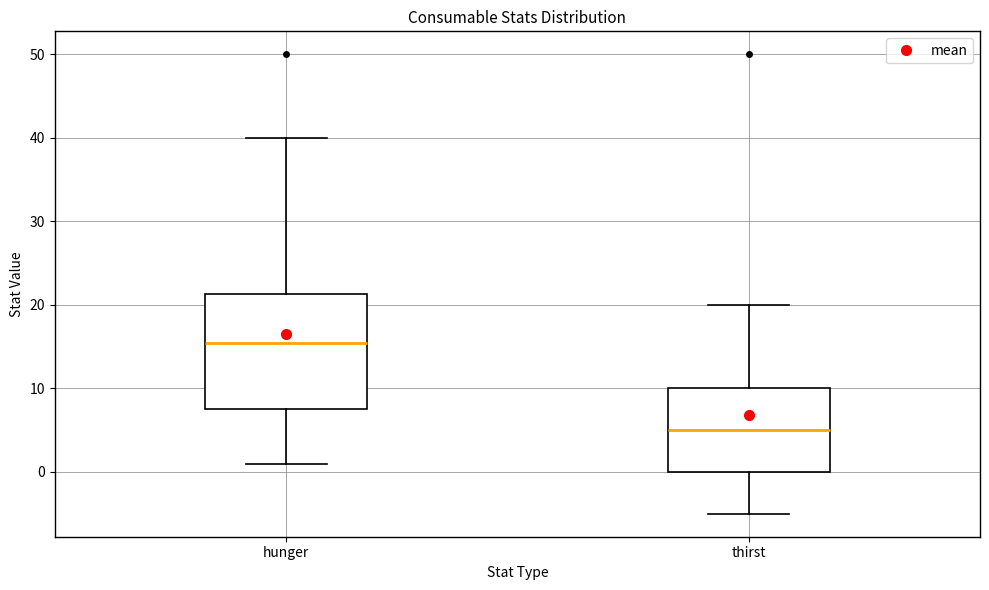

Which box is the tallest, from its lower edge to its upper edge?

hunger